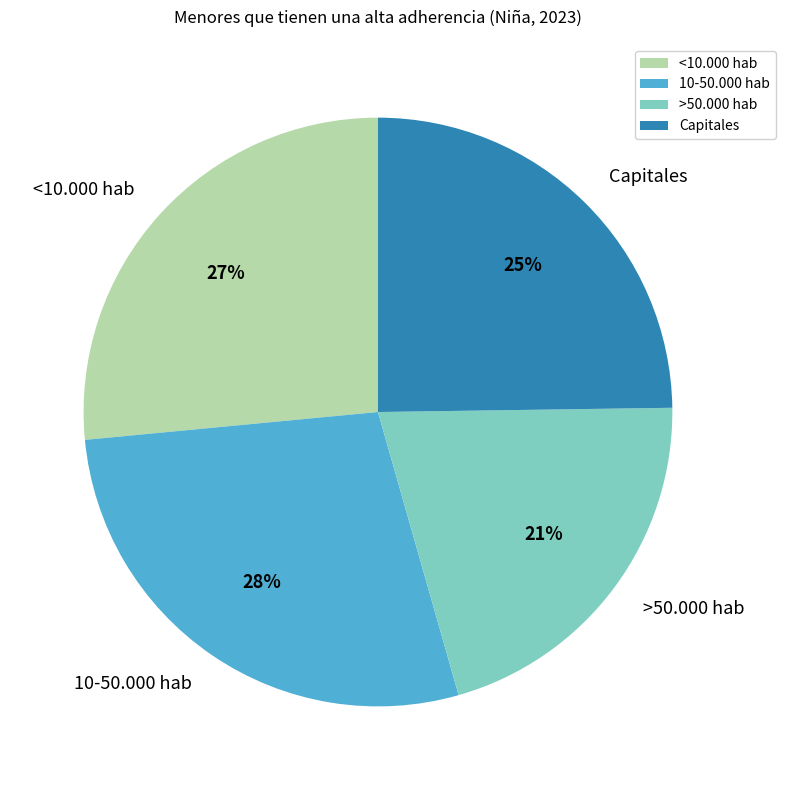

Combined, do Capitales and <10.000 hab account for over 50%?

Yes